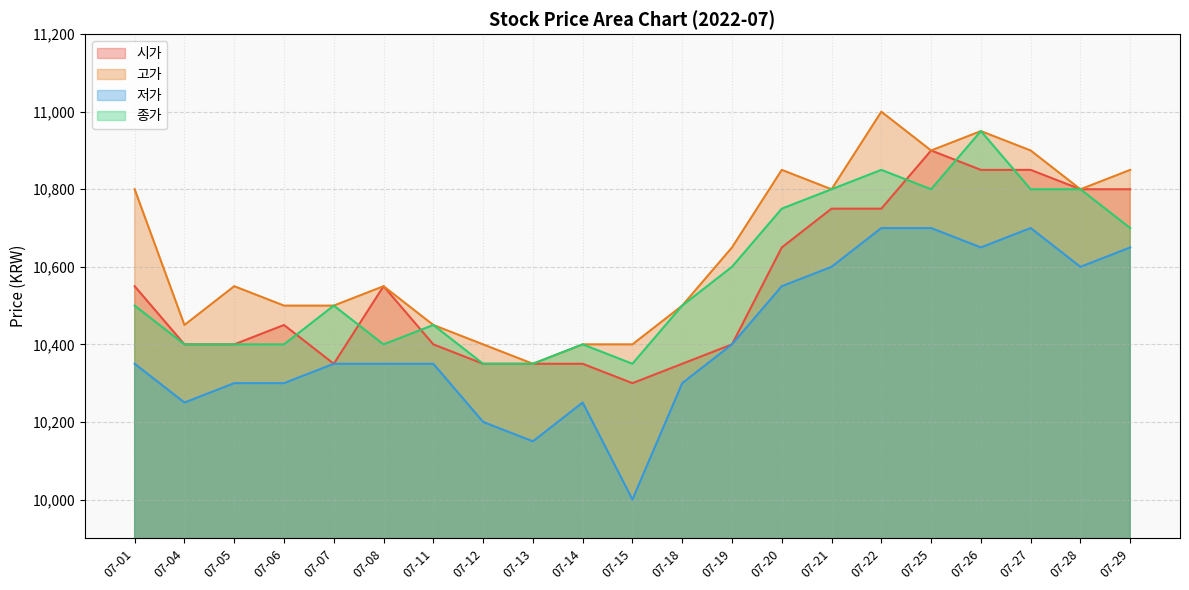

What is the difference between the maximum and second lowest values in the 고가 series?

600